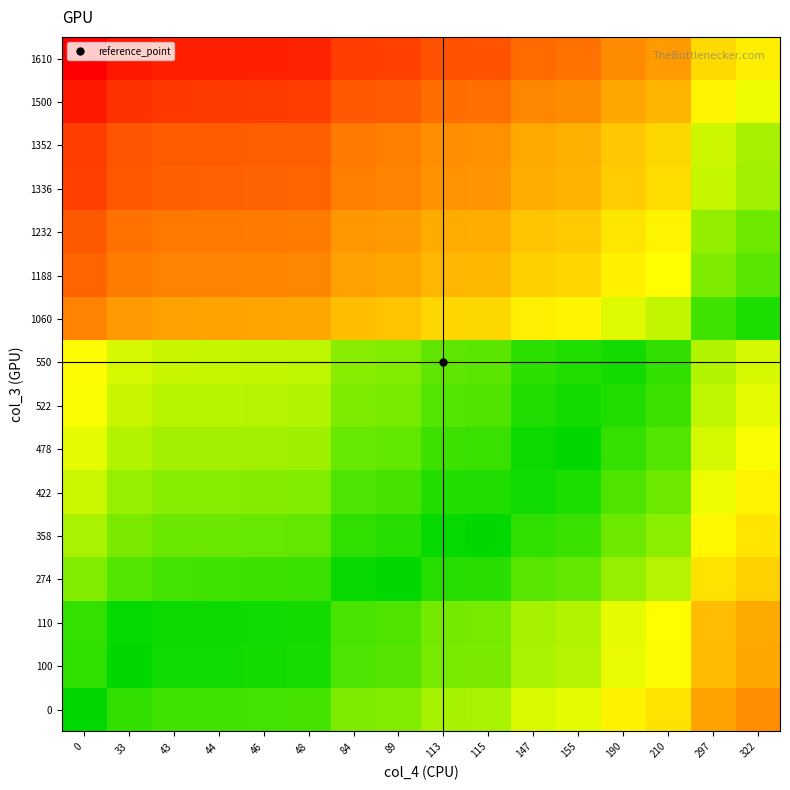

What is the spread (max minus min) of values at 46?

1.0